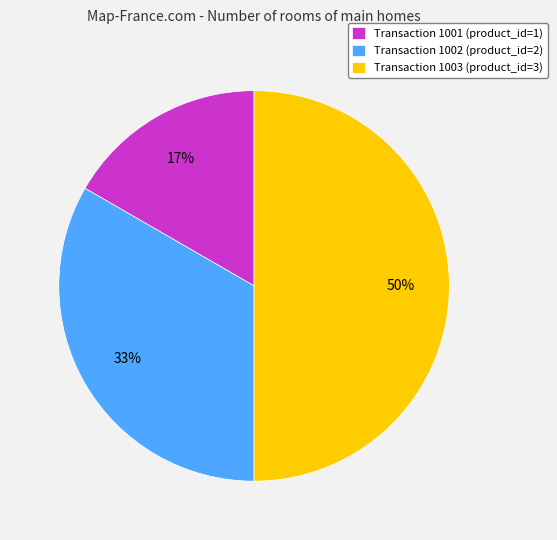

True or false: Transaction 1003 (product_id=3) accounts for 50% of the total.

True